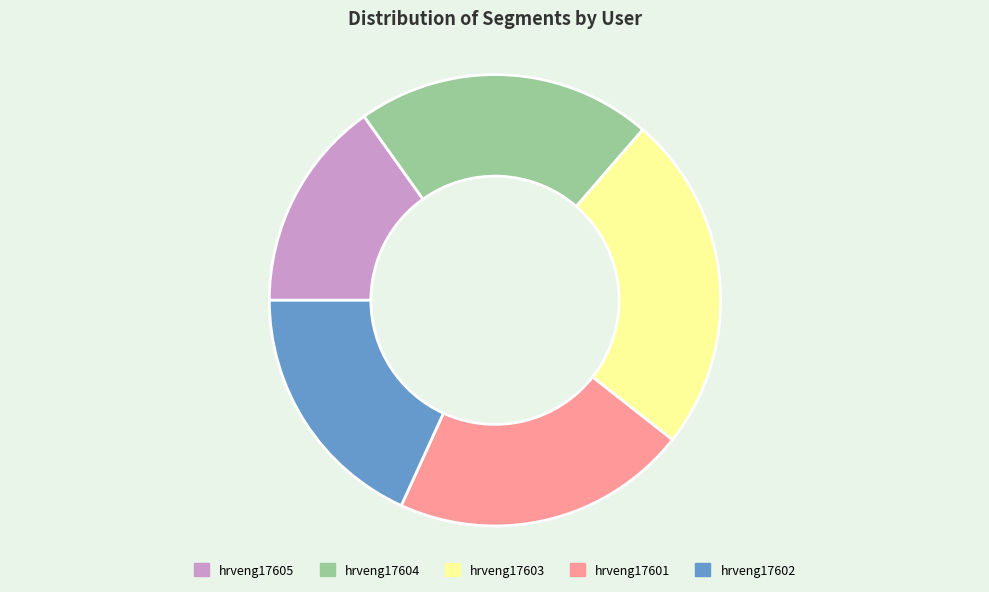

Approximately how many times larger is the value at hrveng17603 compared to hrveng17602?

1.3